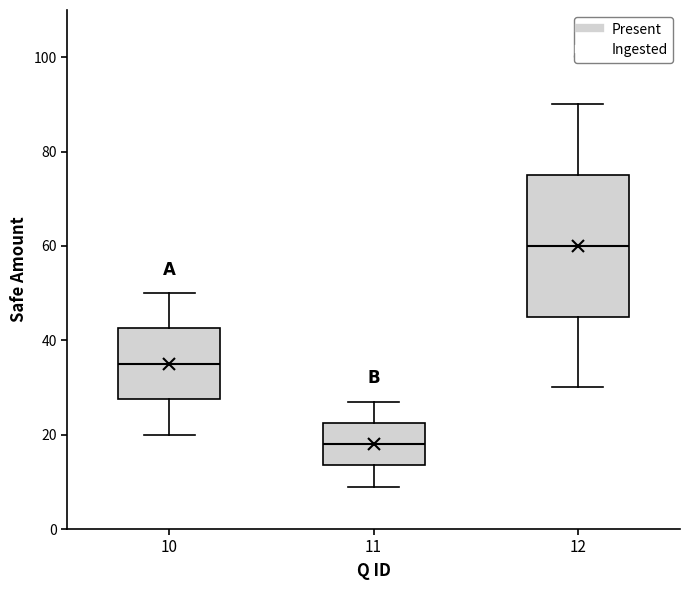

Which box's median line is the lowest?

11